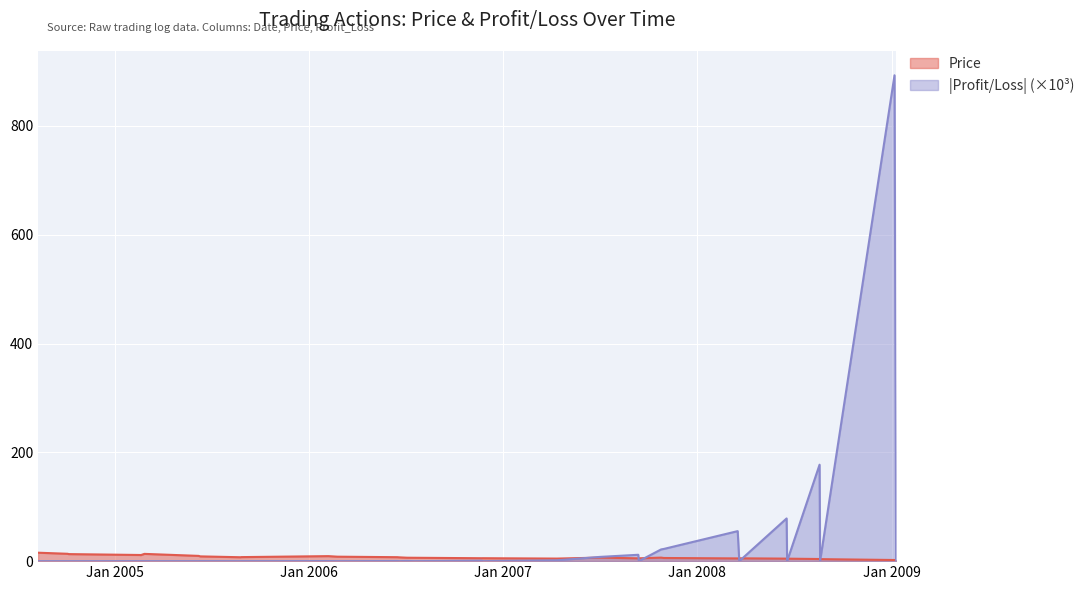

What is the spread (max minus min) of values at 2004-10-05?

12.9